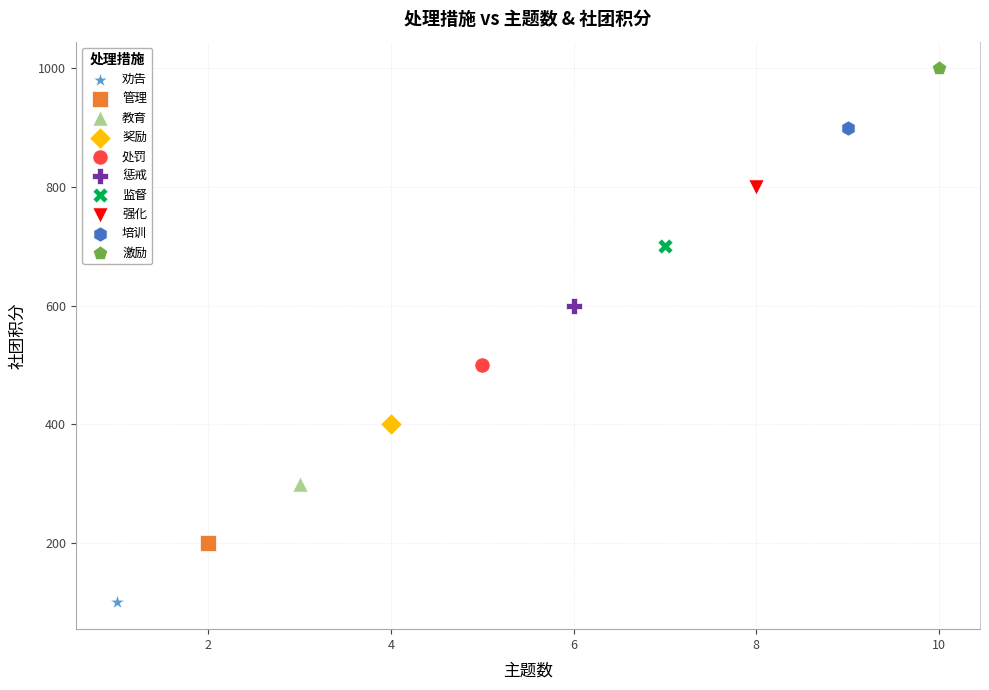

Which series reaches the maximum Y coordinate?

激励